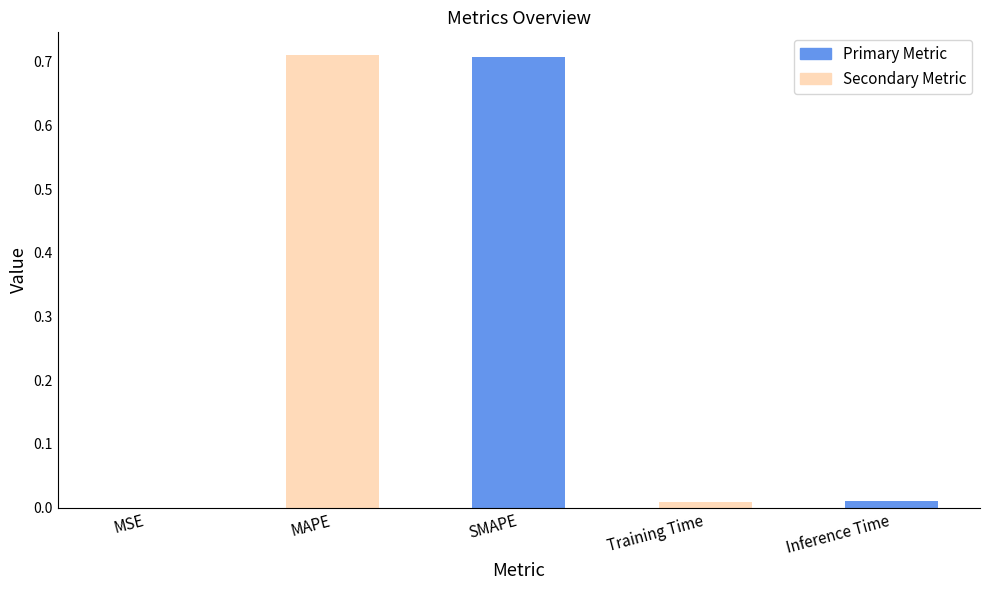

Which has a higher value, SMAPE or MSE?

SMAPE